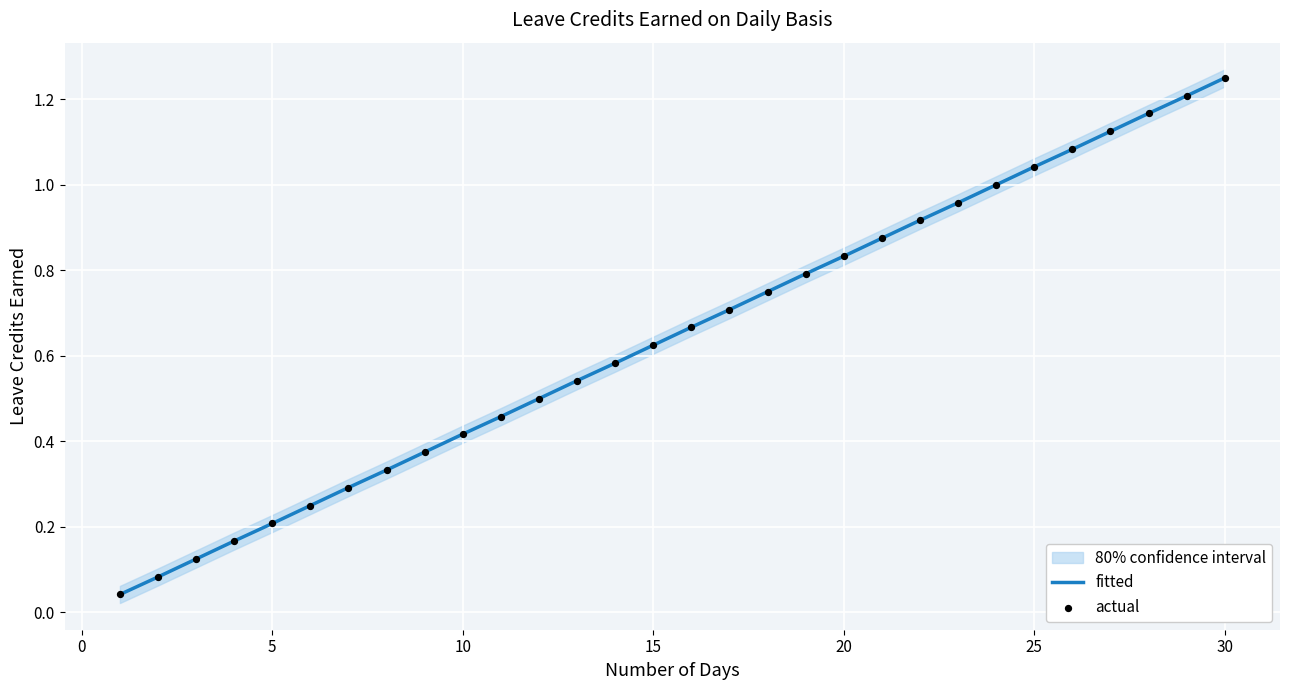

Which series has the largest total across all categories?

fitted